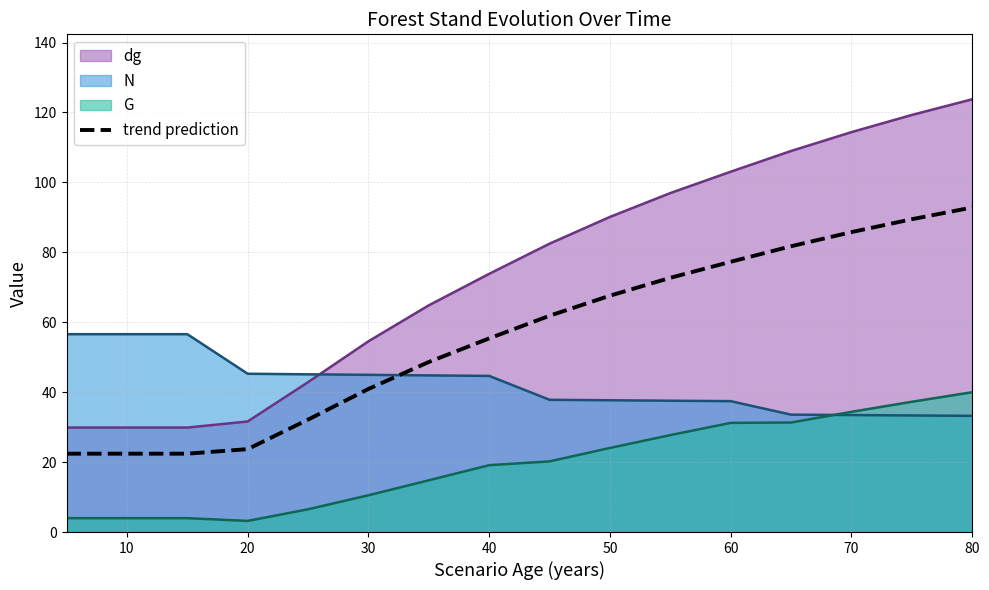

Rank the series by their average value, from highest to lowest.

dg, trend prediction, N, G